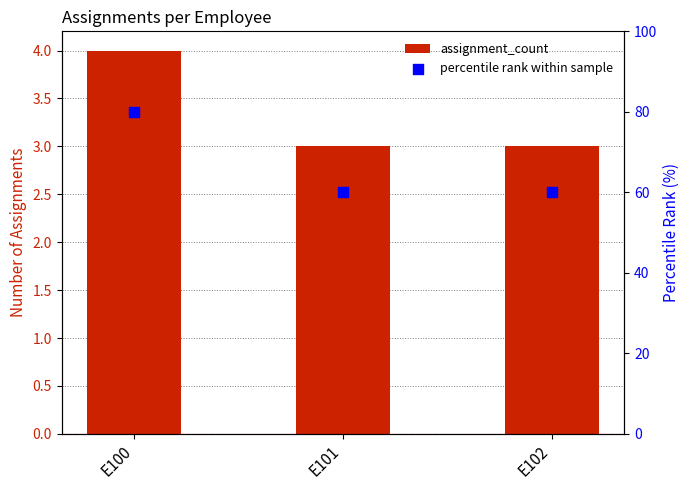

Which series contains the lowest Y value?

assignment_count